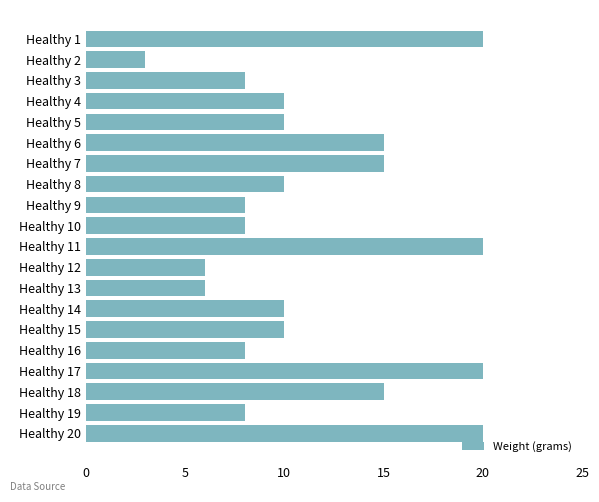

What is the average value?

12